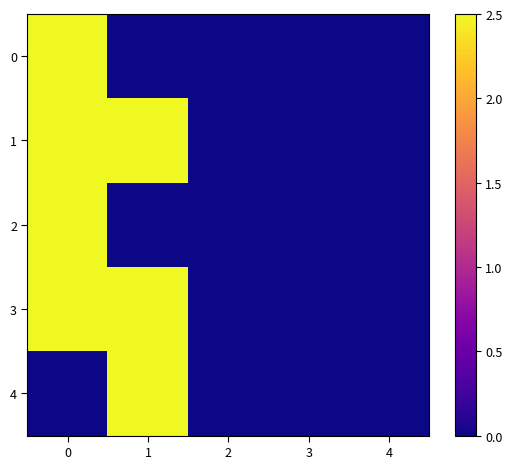

Which series has the largest total across all categories?

3